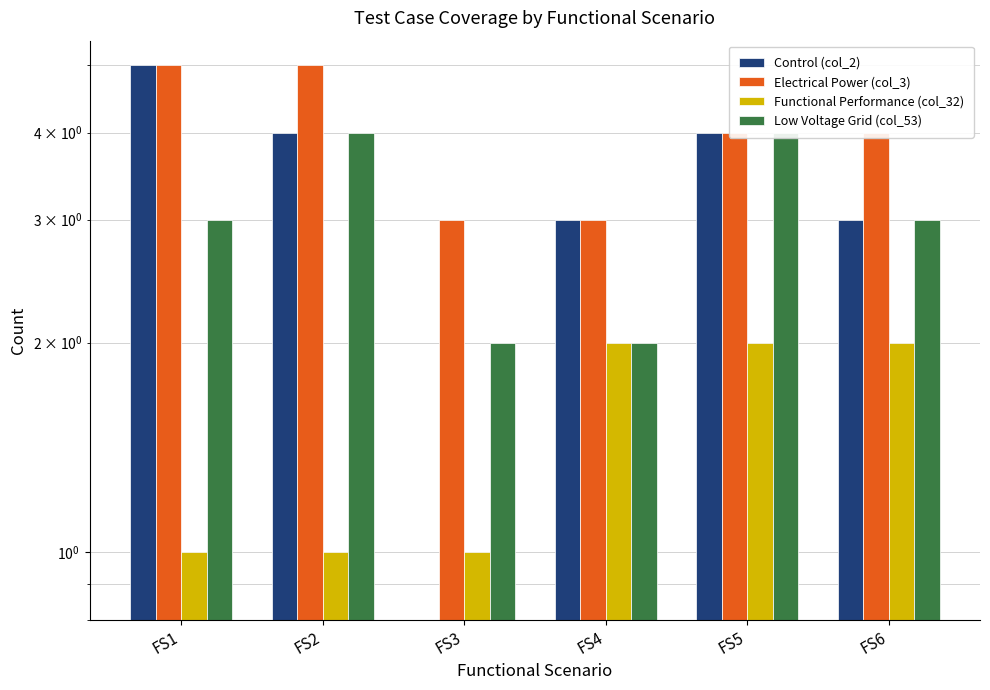

What is the value of the Low Voltage Grid (col_53) bar at the 1st from the left?

3